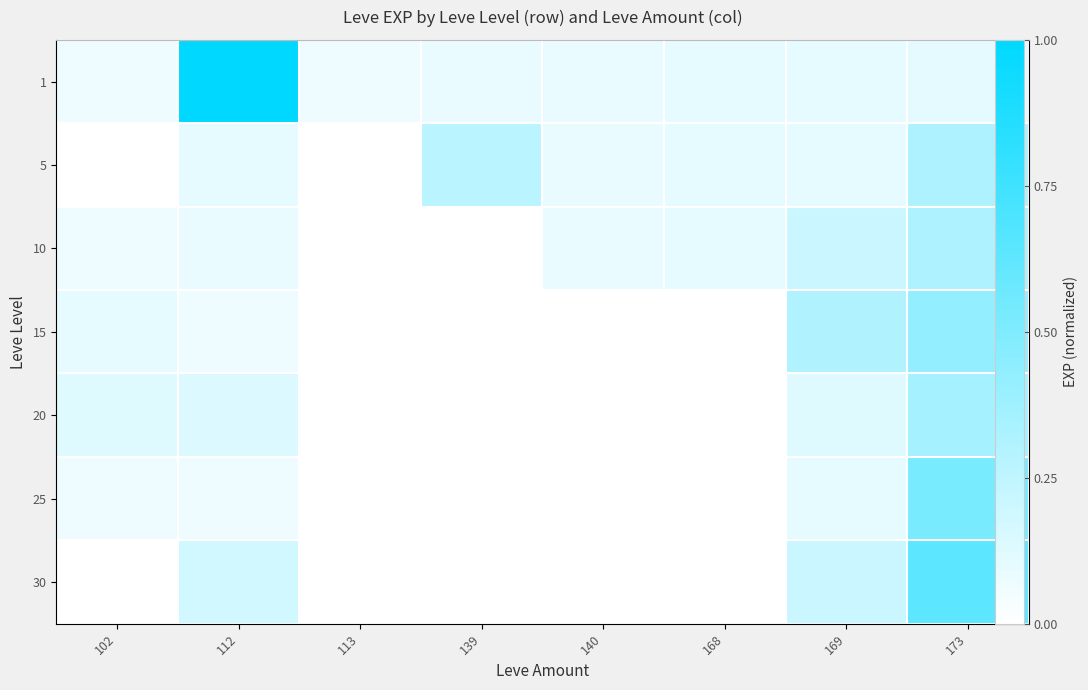

What is the greatest value displayed?

1.0